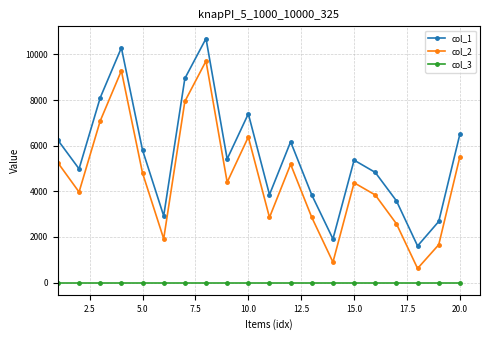

What is the minimum value shown in the chart?

1